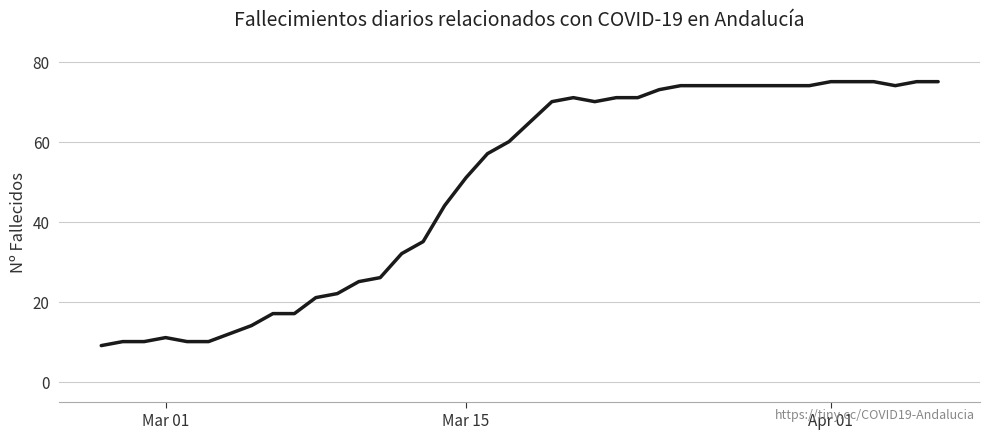

What is the smallest value displayed?

9